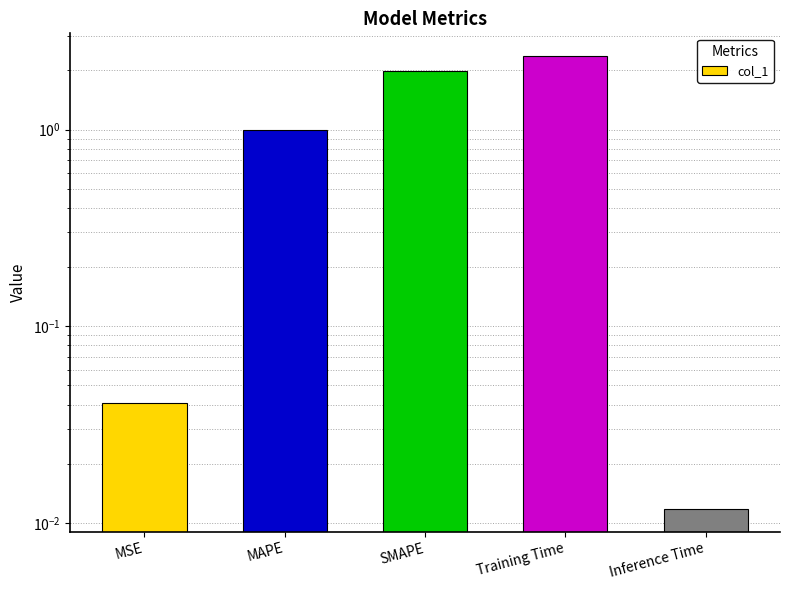

Where is the data nearest to the value 1?

MAPE